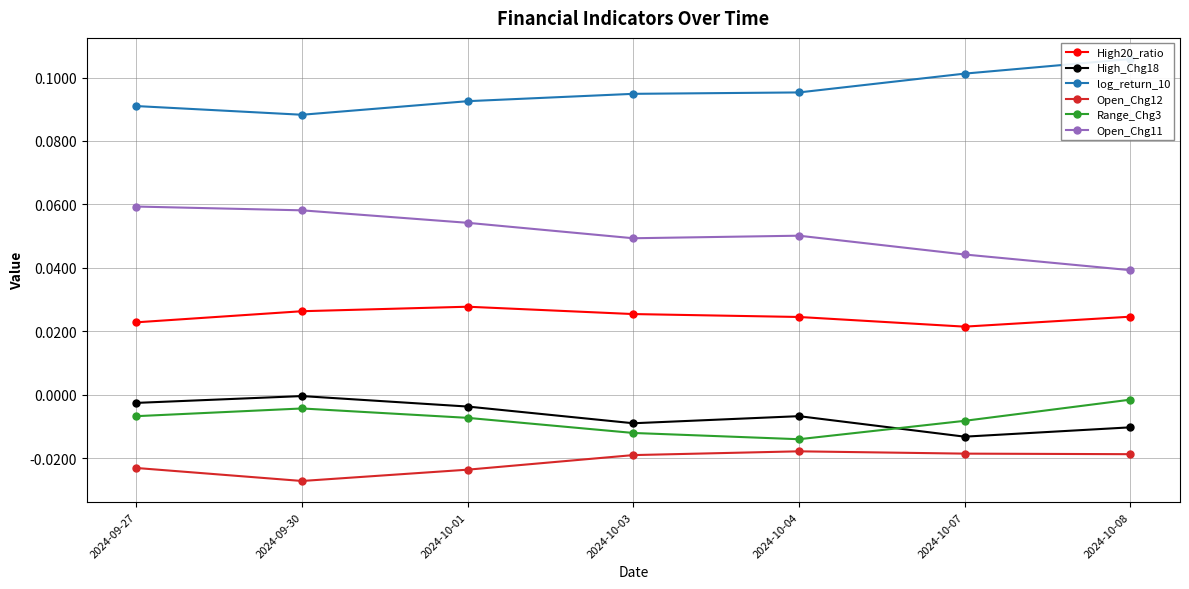

What are all the series names shown in the legend?

High20_ratio, High_Chg18, log_return_10, Open_Chg12, Range_Chg3, Open_Chg11